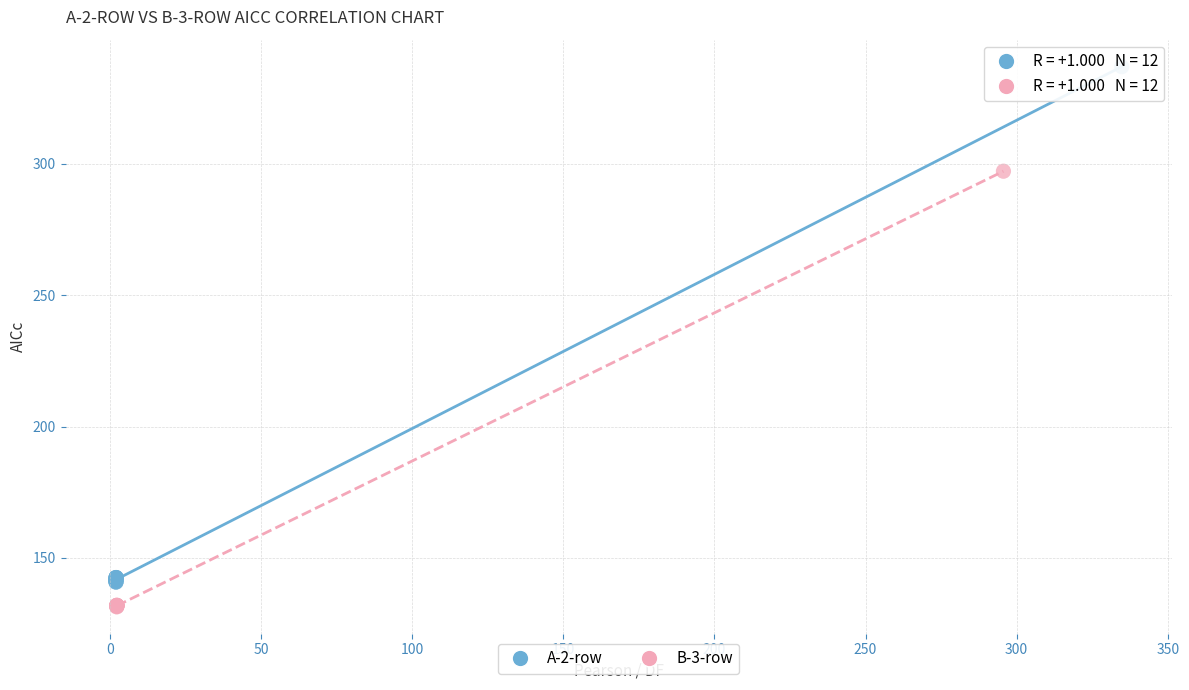

What are all the series names shown in the legend?

A-2-row, B-3-row